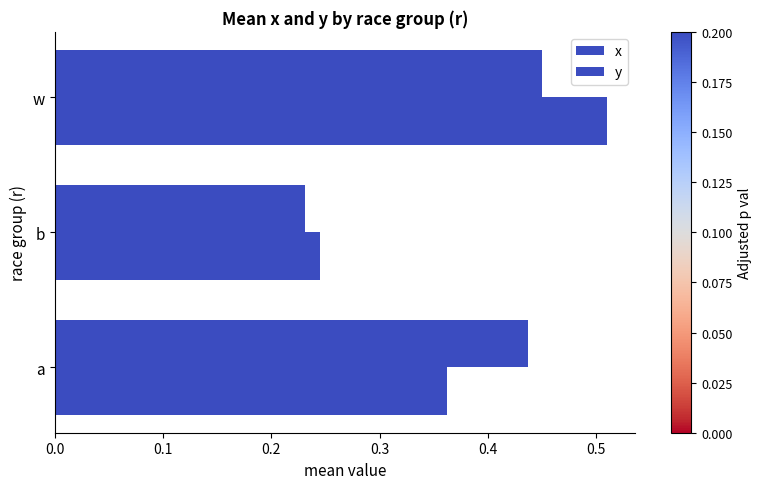

What is the average value of the x series?

0.4